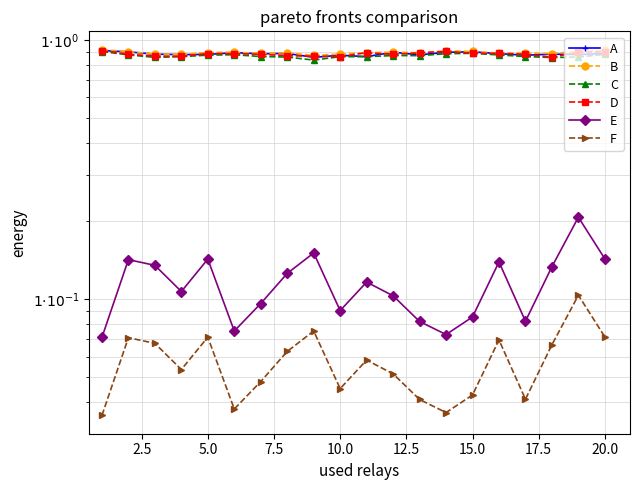

In D, how many points are lower than both neighbors (excluding endpoints)?

4